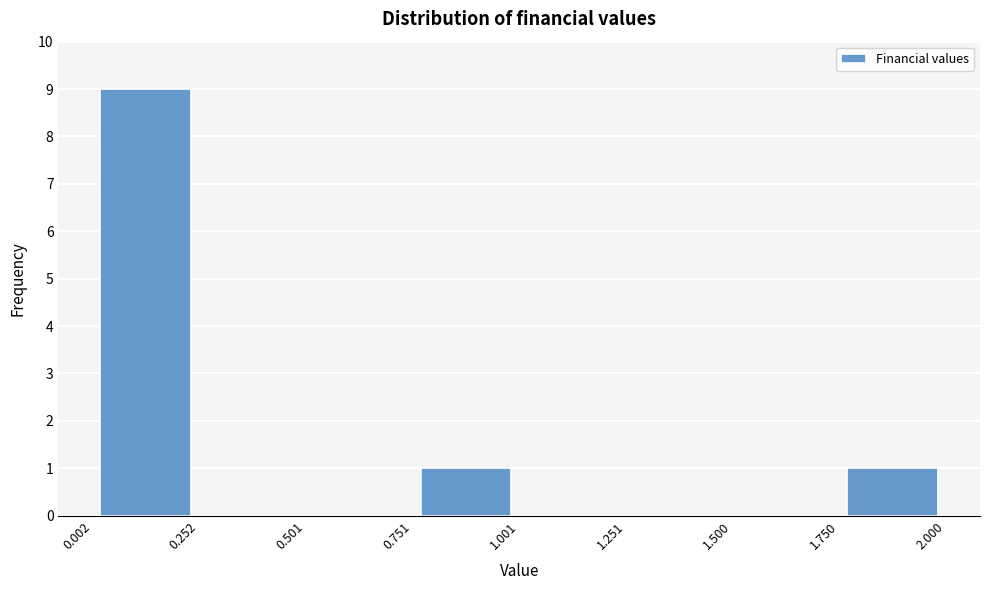

Reading left to right, list every bar in this chart as the range it spans on the x-axis followed by its height. The values are not printed on the chart, so give them approximately, as read against the axis.

0.002 to 0.252: 9
0.252 to 0.501: 0
0.501 to 0.751: 0
0.751 to 1.001: 1
1.001 to 1.251: 0
1.251 to 1.500: 0
1.500 to 1.750: 0
1.750 to 2.000: 1